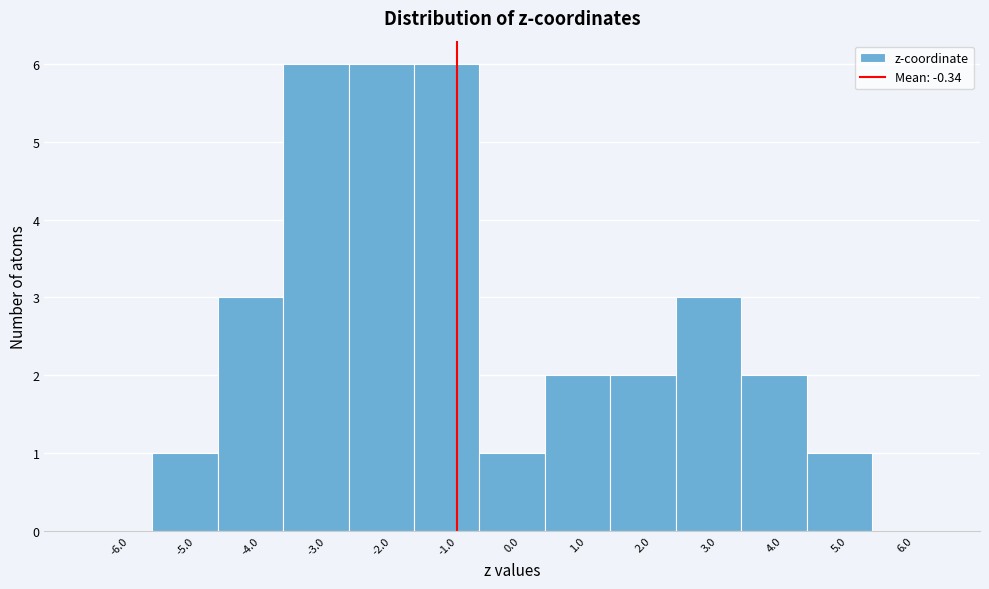

Reading left to right, what are all the values shown in this chart?

-6.0=0	-5.0=1	-4.0=3	-3.0=6	-2.0=6	-1.0=6	0.0=1	1.0=2	2.0=2	3.0=3	4.0=2	5.0=1	6.0=0